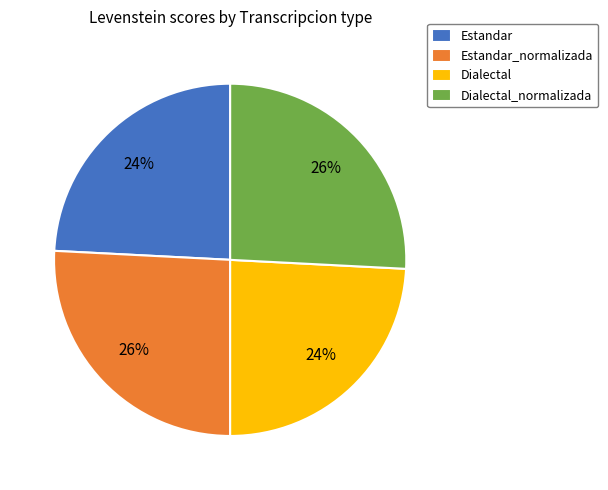

To the nearest percent, what is the average slice percentage?

25%